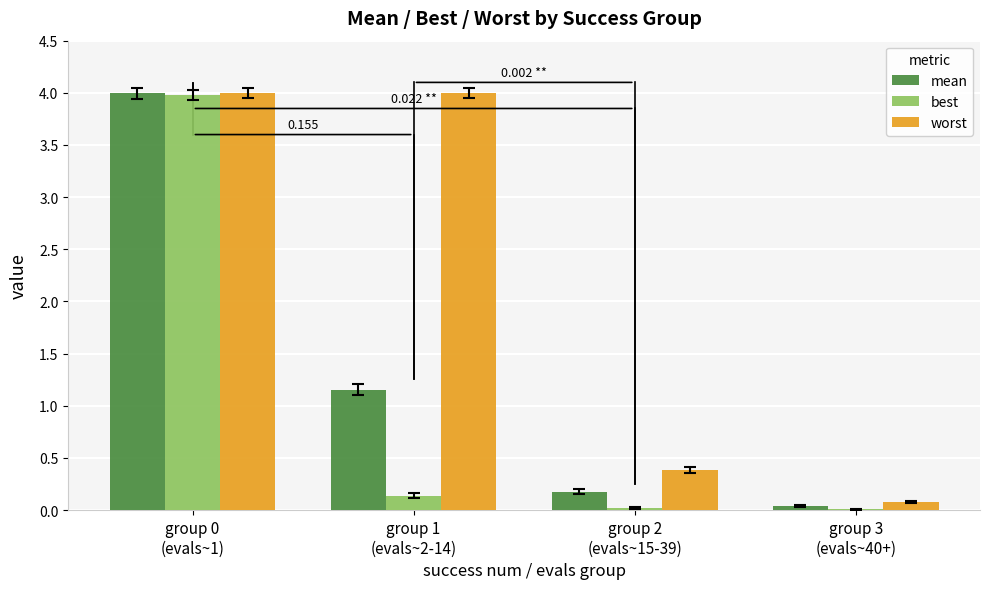

What value does the best series have at group 1
(evals~2-14)?

0.1